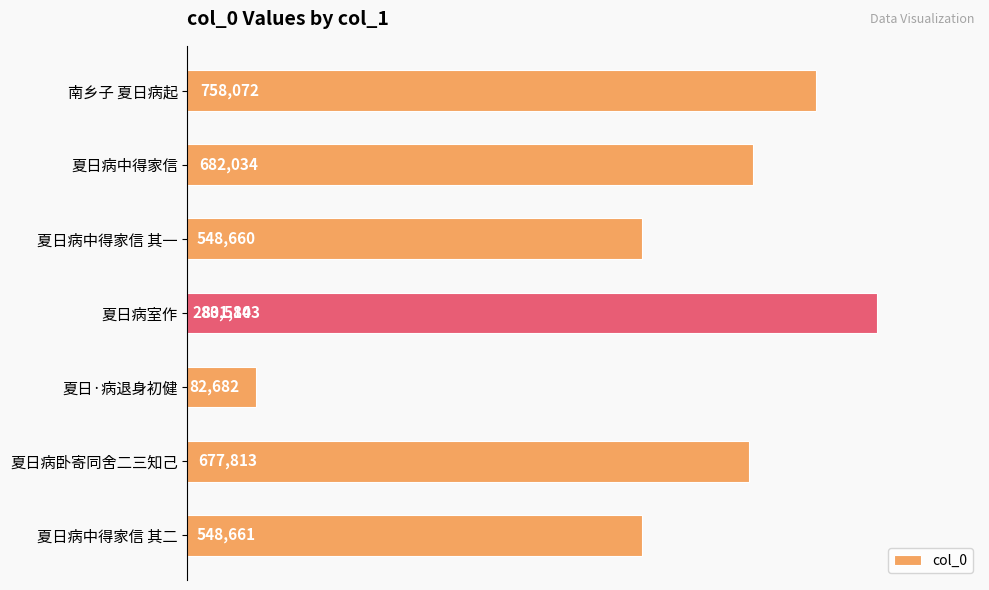

How many distinct data groups are displayed?

1